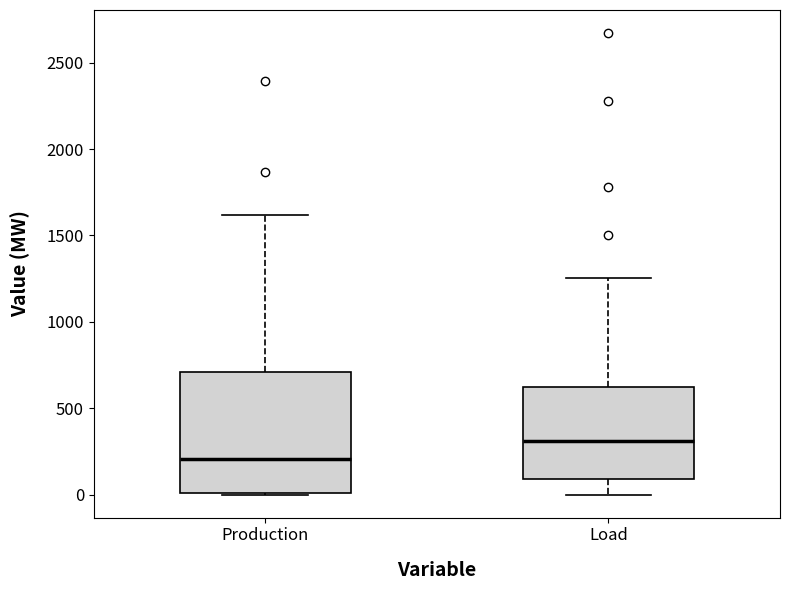

Reading left to right, read every box against the y-axis: the position of its median line, the range the box covers, and the ends of its whiskers. The values are not printed on the chart, so give them approximately, as read against the axis.

Production: median 200, box 0 to 700, whiskers 0 to 1600
Load: median 300, box 100 to 600, whiskers 0 to 1250